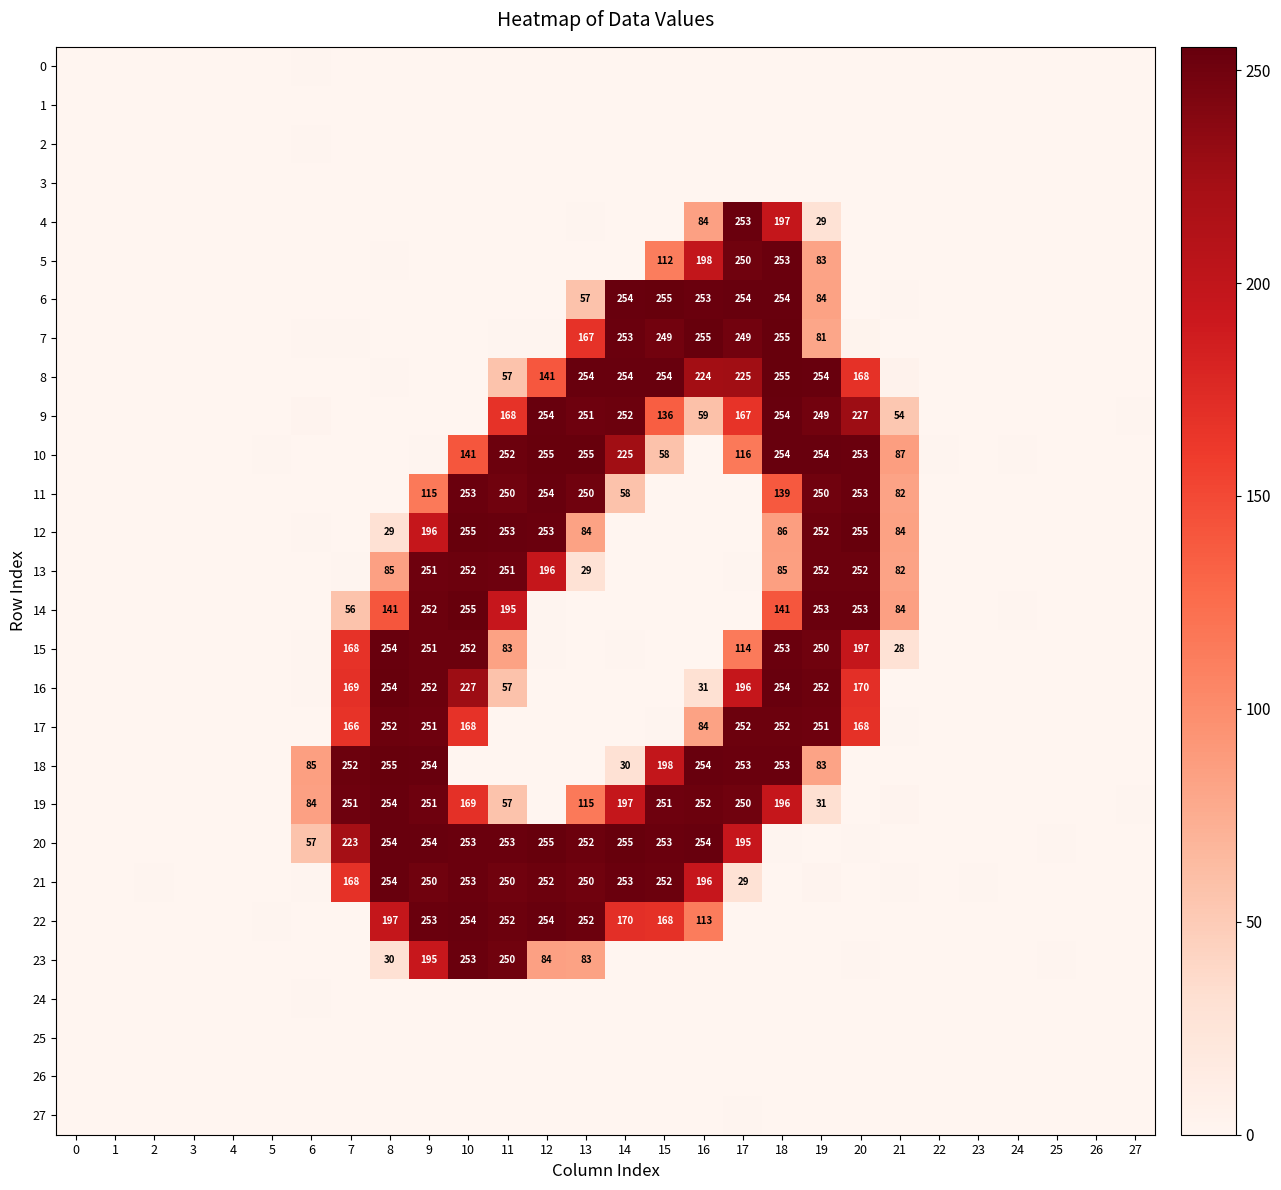

List the series in order of their peak value, highest first.

10, 18, 14, 20, 6, 7, 8, 12, 16, 9, 22, 11, 21, 19, 15, 5, 4, 23, 13, 17, 24, 2, 27, 0, 1, 3, 25, 26